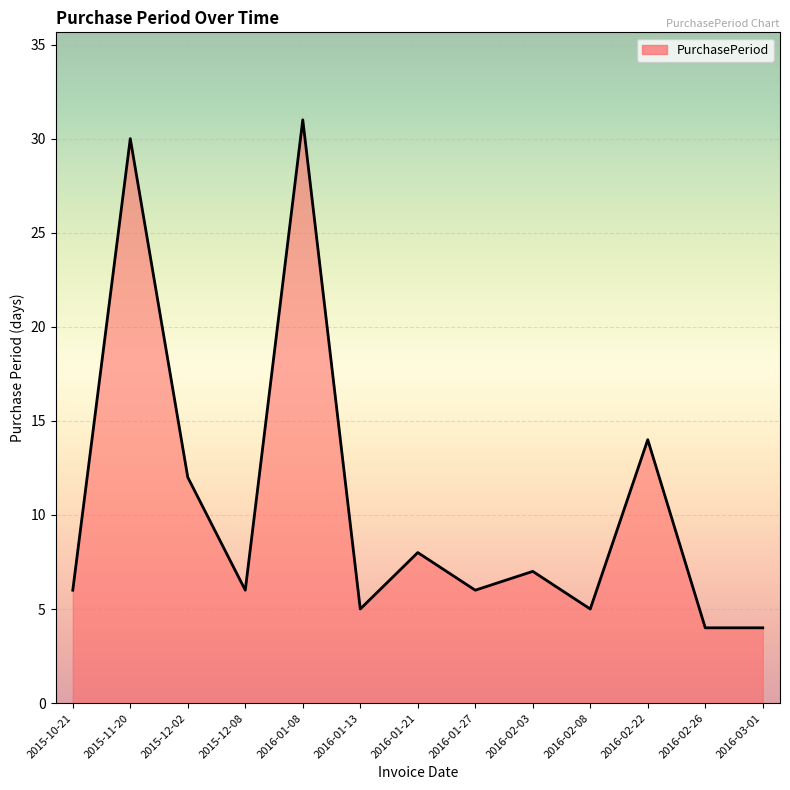

Where is the first local minimum?

2015-12-08